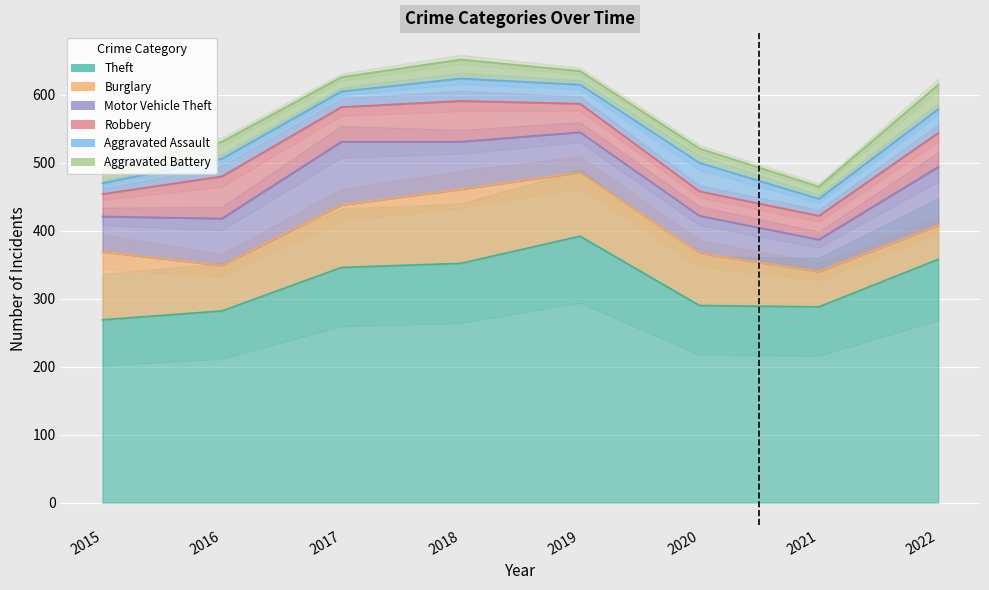

True or false: Theft and Burglary cross at least once.

False